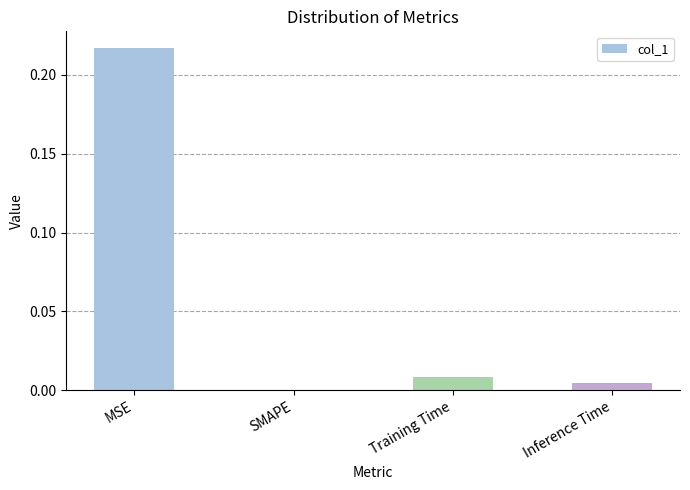

Between Training Time and MSE, which is larger?

MSE